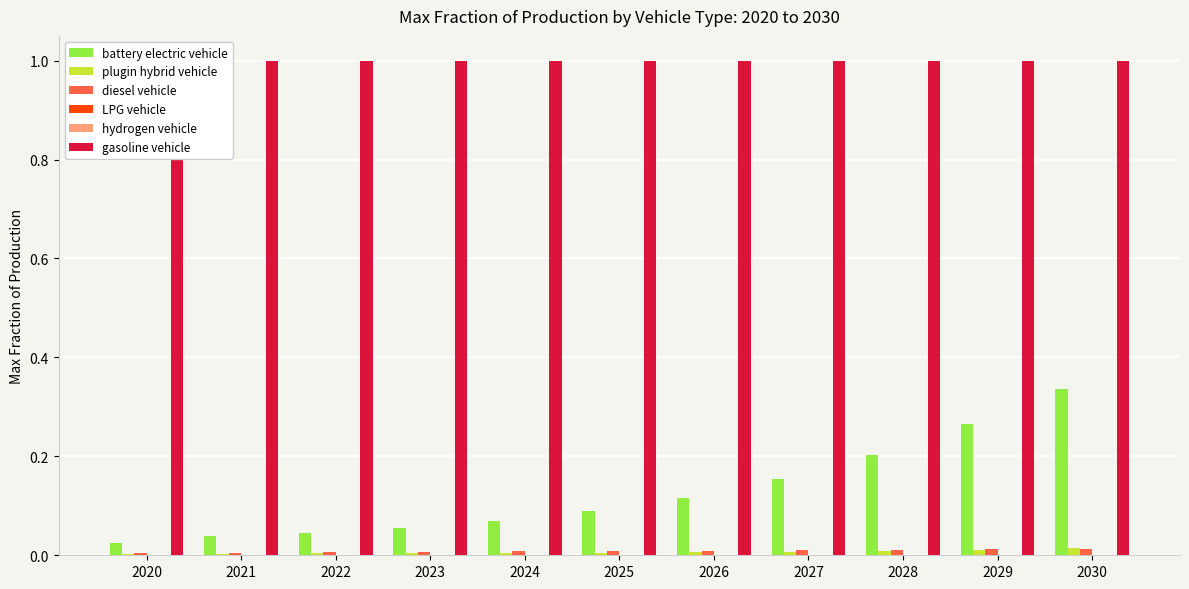

The value of battery electric vehicle at 2029 is 0.3. True or false?

True